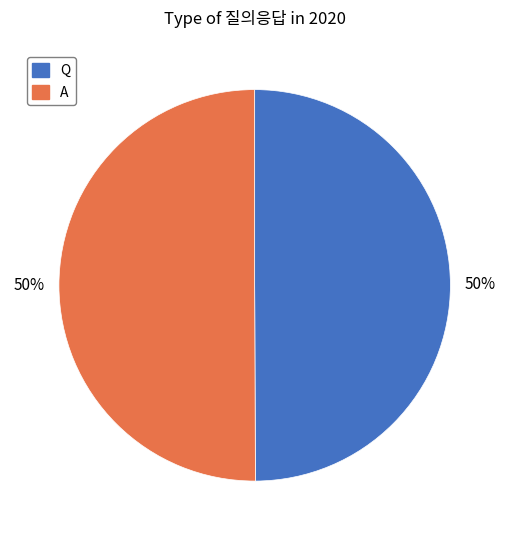

Do Q and A together represent more than half of the pie?

Yes